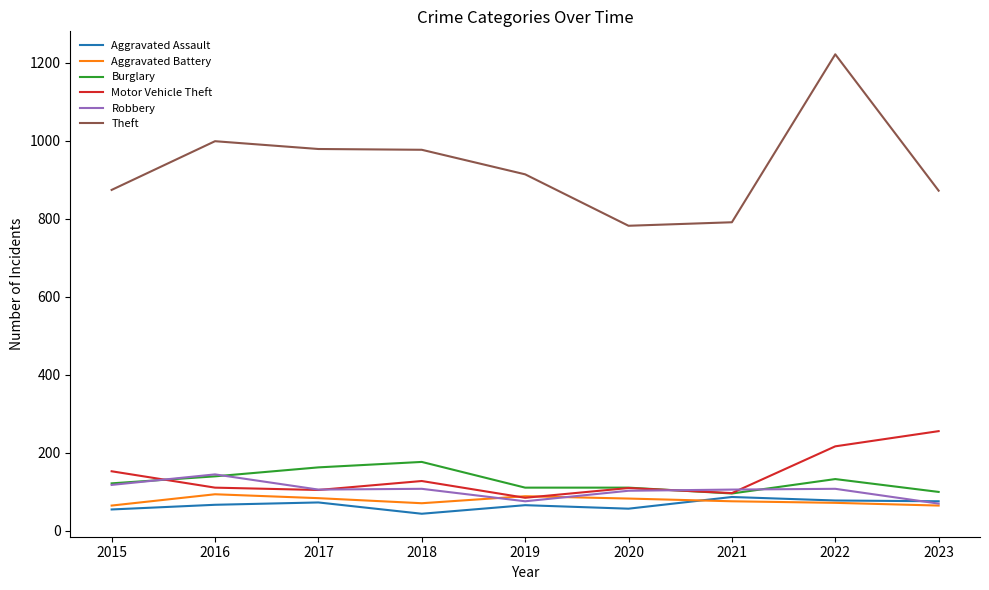

Which series has the largest total across all categories?

Theft